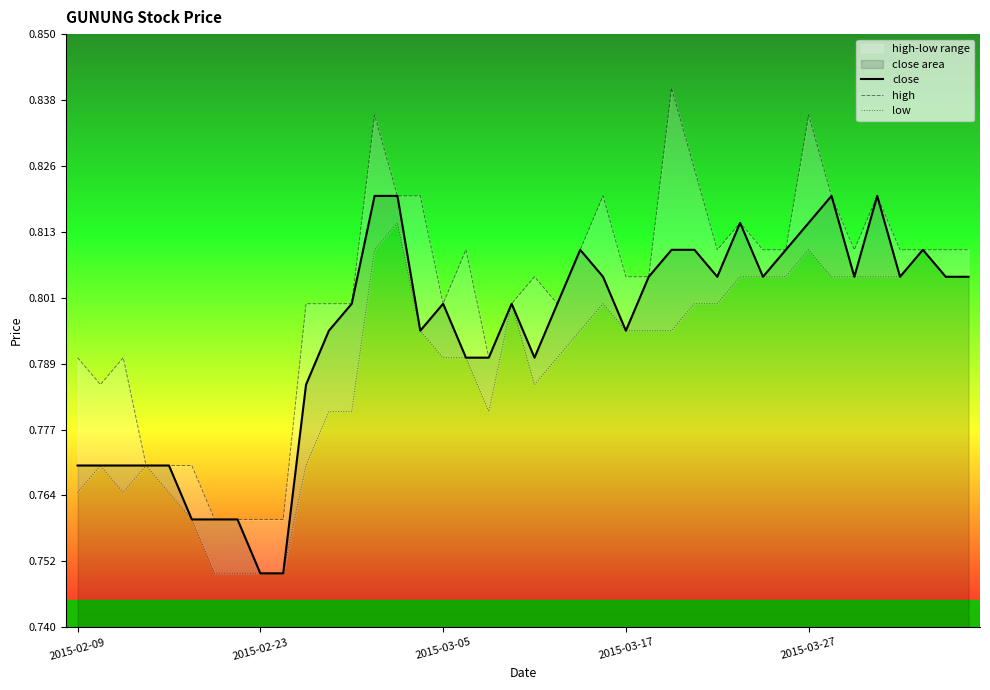

At which label does high reach its peak?

26